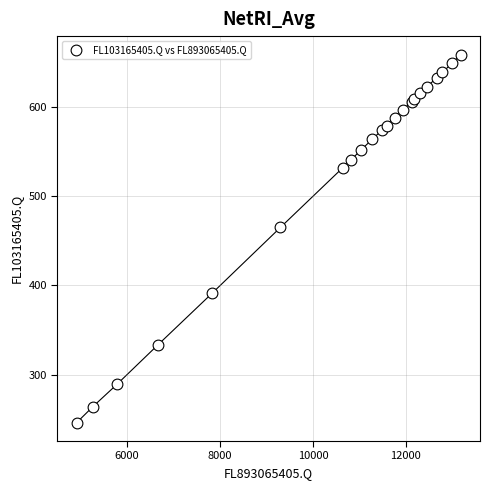

What Y value in the scatter plot is closest to 452?

465.0